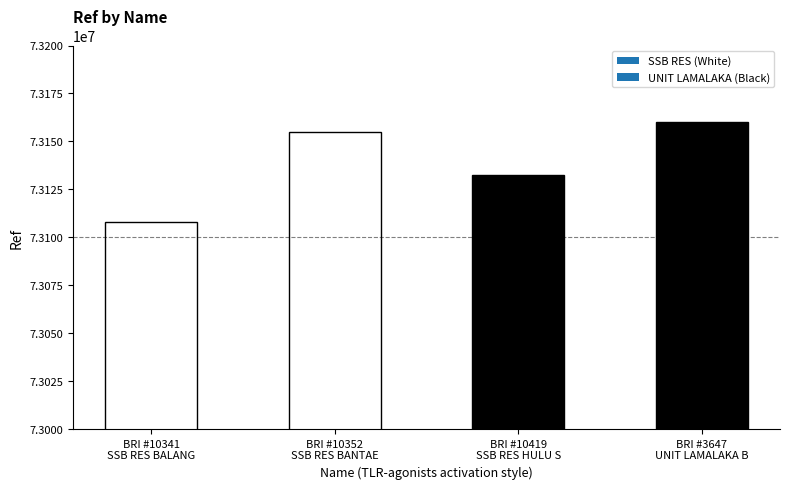

Reading left to right, extract all data points from this chart.

73107820	73155131	73132659	73160184